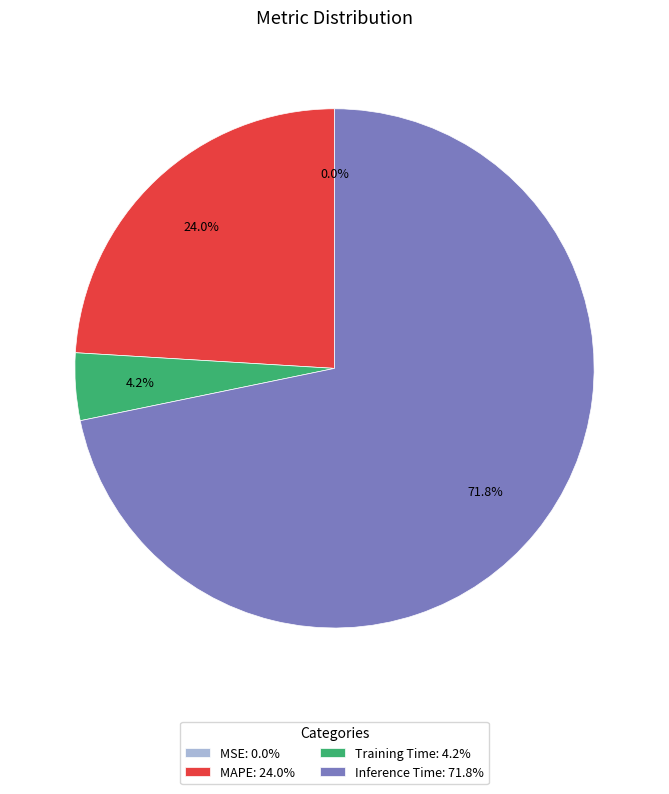

Which category accounts for the majority?

Inference Time